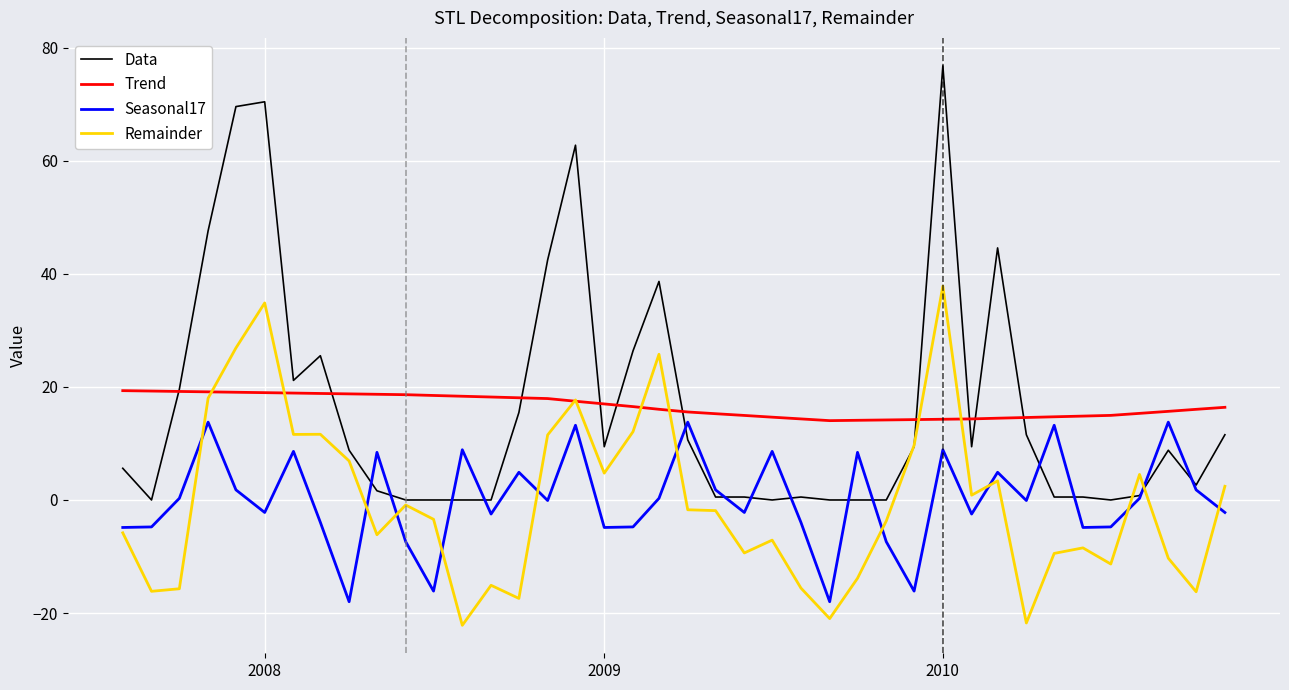

What is the difference between the maximum and minimum values in the Seasonal17 series?

31.8